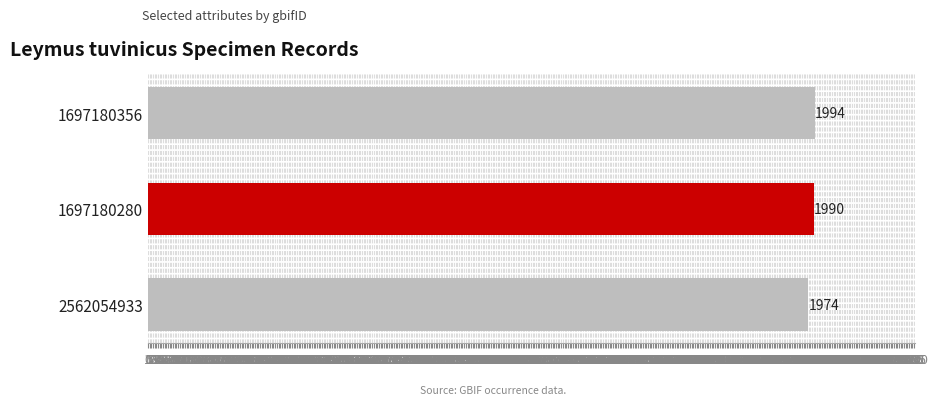

Count the number of data series in this chart.

1